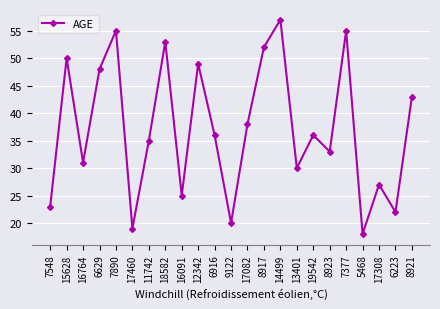

Which category has the highest value across all series?

14499